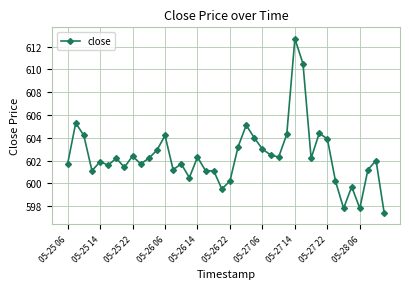

Reading left to right, extract all data points from this chart.

601.7	605.3	604.2	601.1	601.9	601.6	602.2	601.4	602.4	601.7	602.2	602.9	604.2	601.2	601.7	600.5	602.3	601.1	601.1	599.5	600.2	603.2	605.1	604.0	603.0	602.5	602.3	604.3	612.7	610.5	602.2	604.4	603.9	600.2	597.8	599.7	597.8	601.2	602.0	597.4